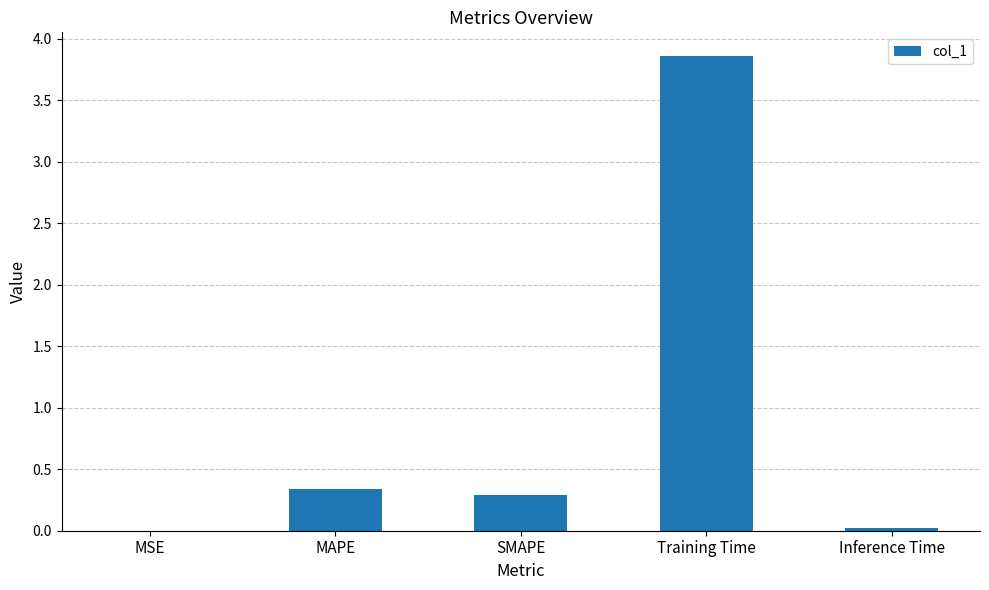

Is it true that the value at Inference Time is 0.0?

True